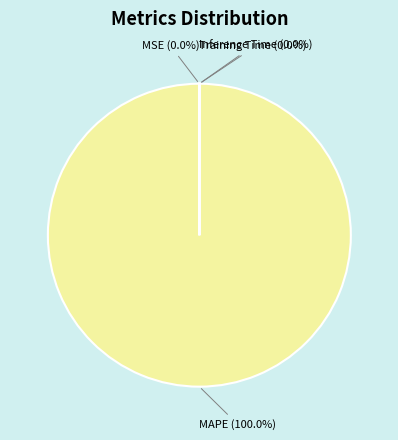

Which slice represents more than half of the pie?

MAPE